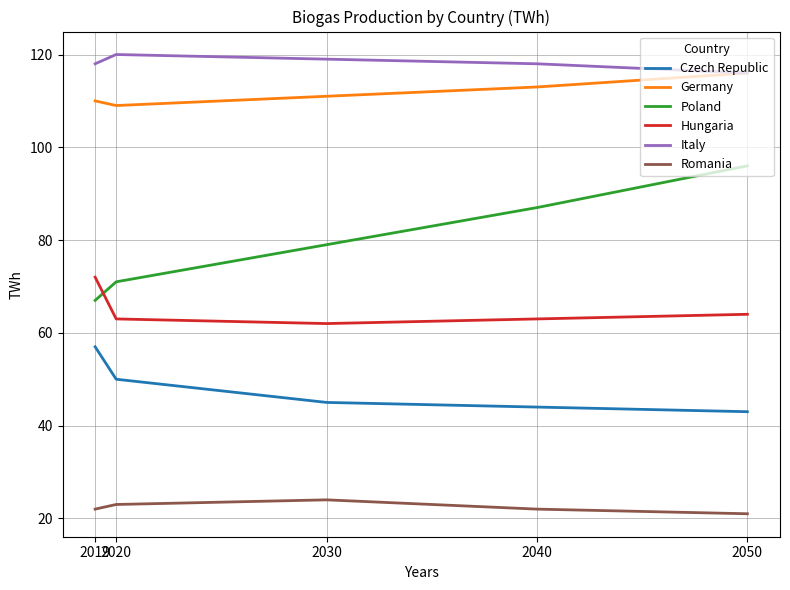

Rank the series at 2019 from highest to lowest value.

Italy, Germany, Hungaria, Poland, Czech Republic, Romania